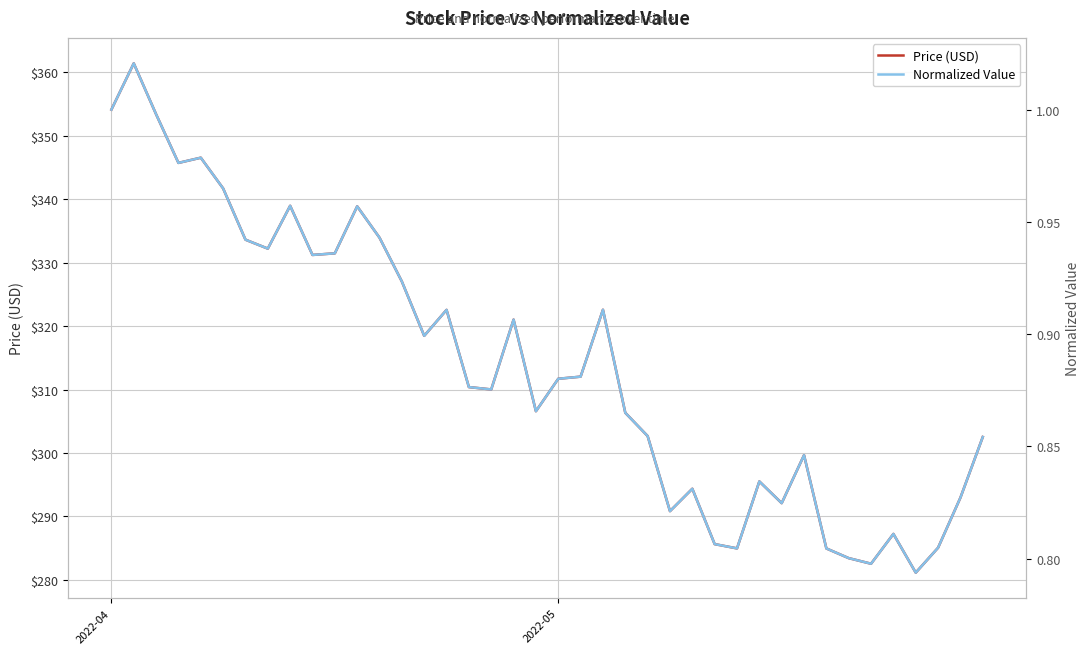

True or false: Price (USD) and Normalized Value intersect in this chart.

False